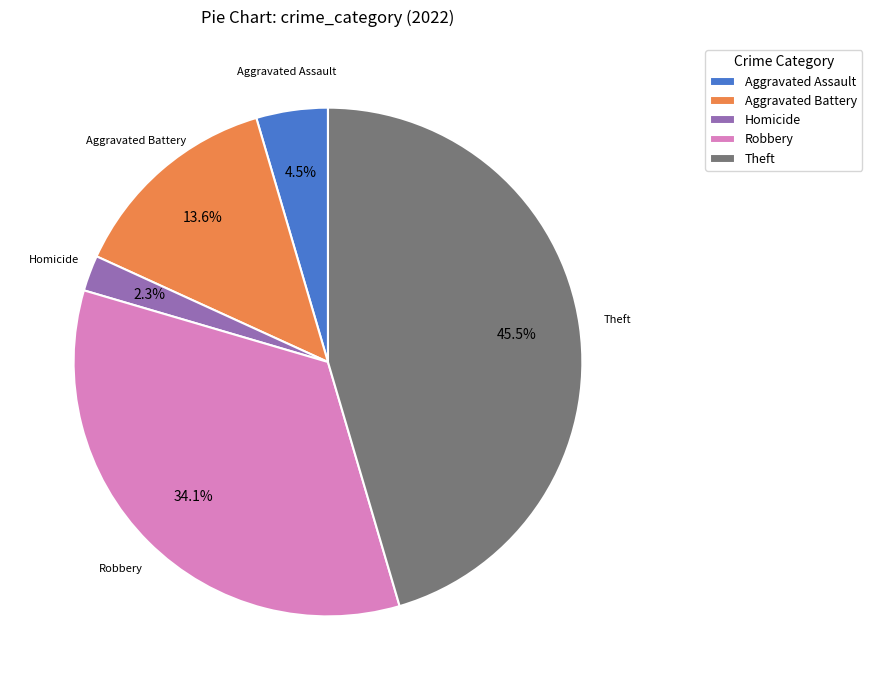

How many slices are in this pie chart?

5